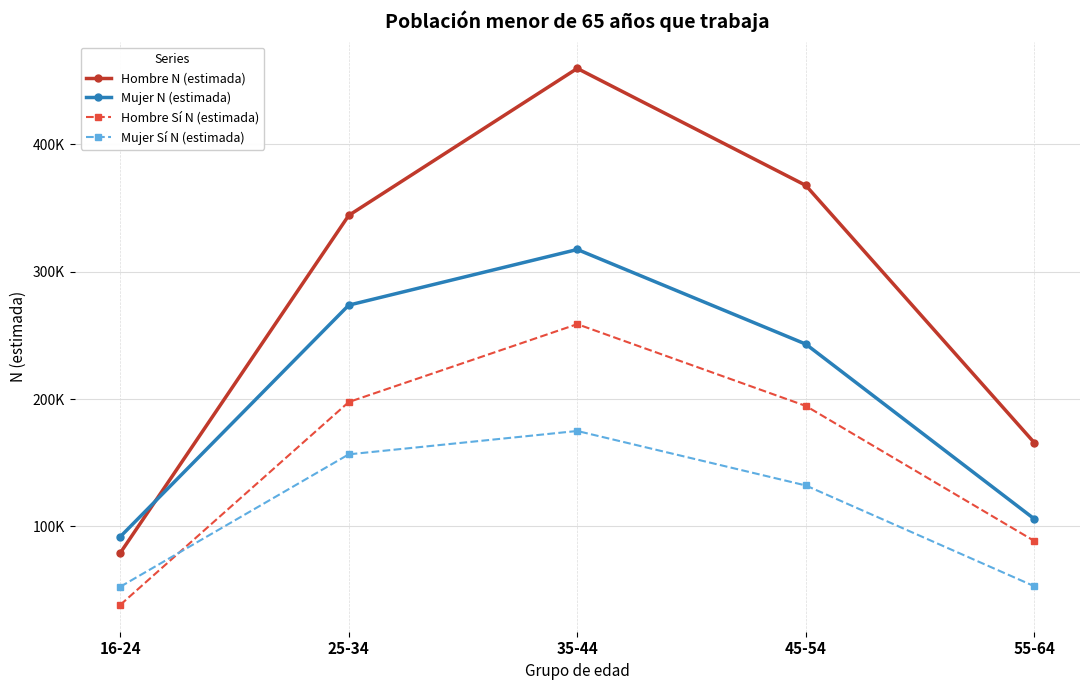

Which has a higher value, 35-44 or 25-34?

35-44